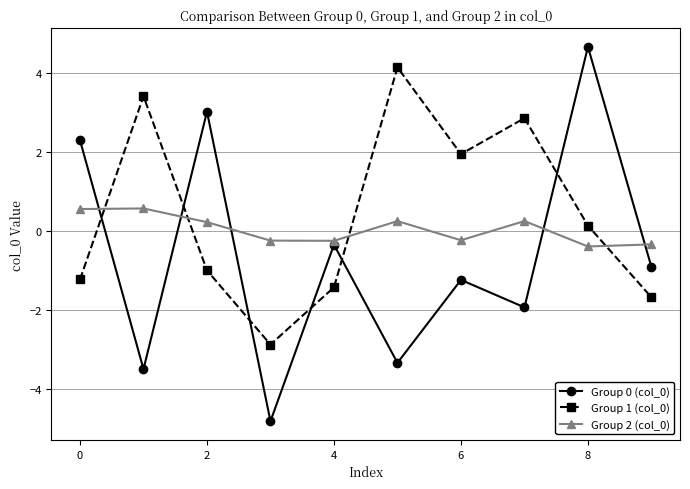

Rank the series by their average value, from highest to lowest.

Group 1 (col_0), Group 2 (col_0), Group 0 (col_0)